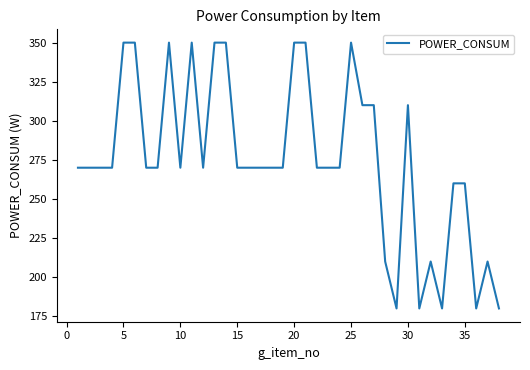

What is the greatest value displayed?

350